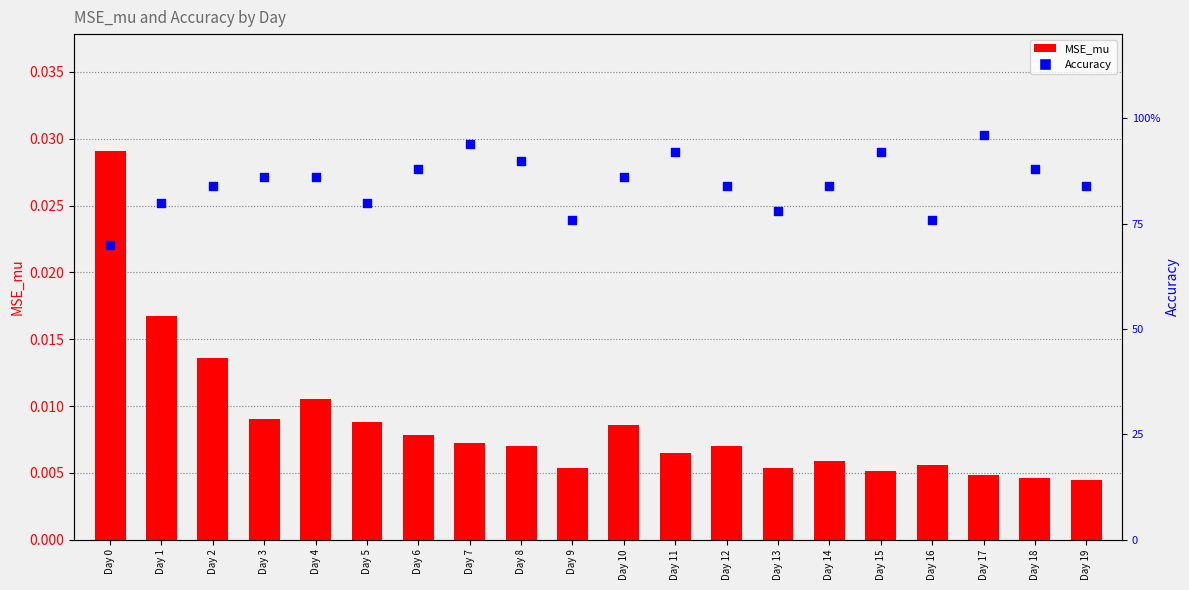

Which series reaches the minimum Y coordinate?

MSE_mu